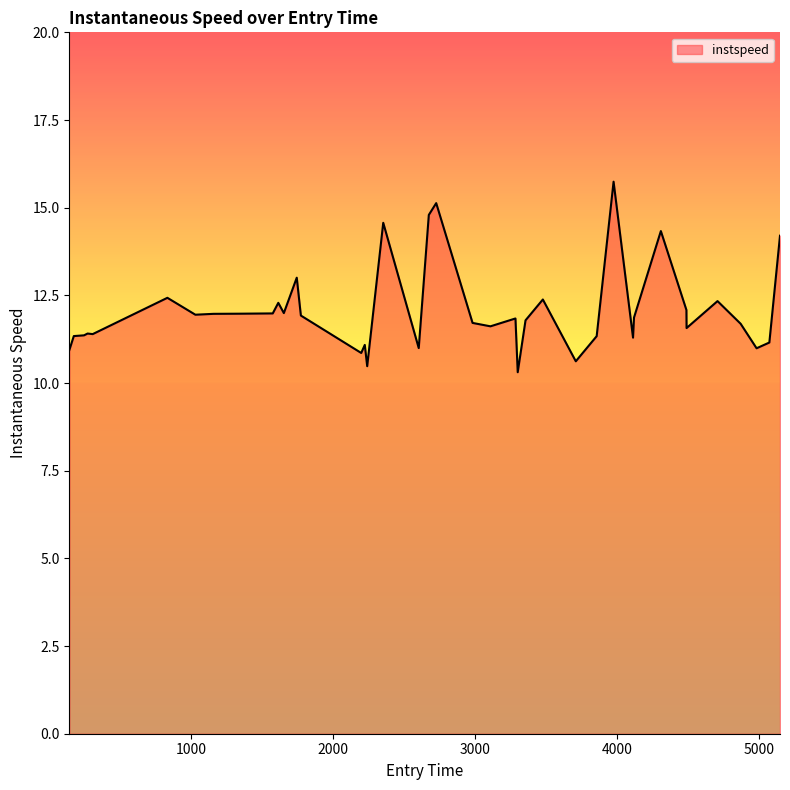

What is the minimum value shown in the chart?

10.3